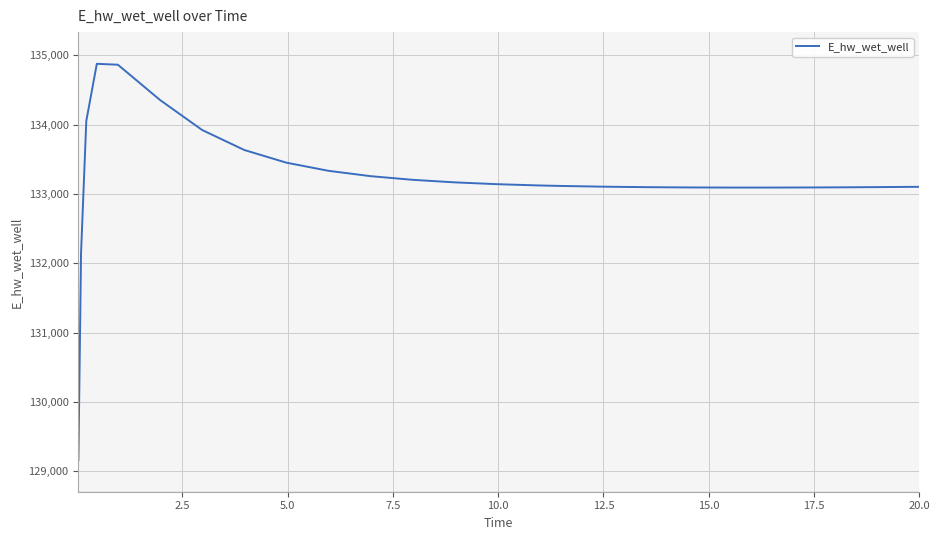

What is the smallest value displayed?

129163.8